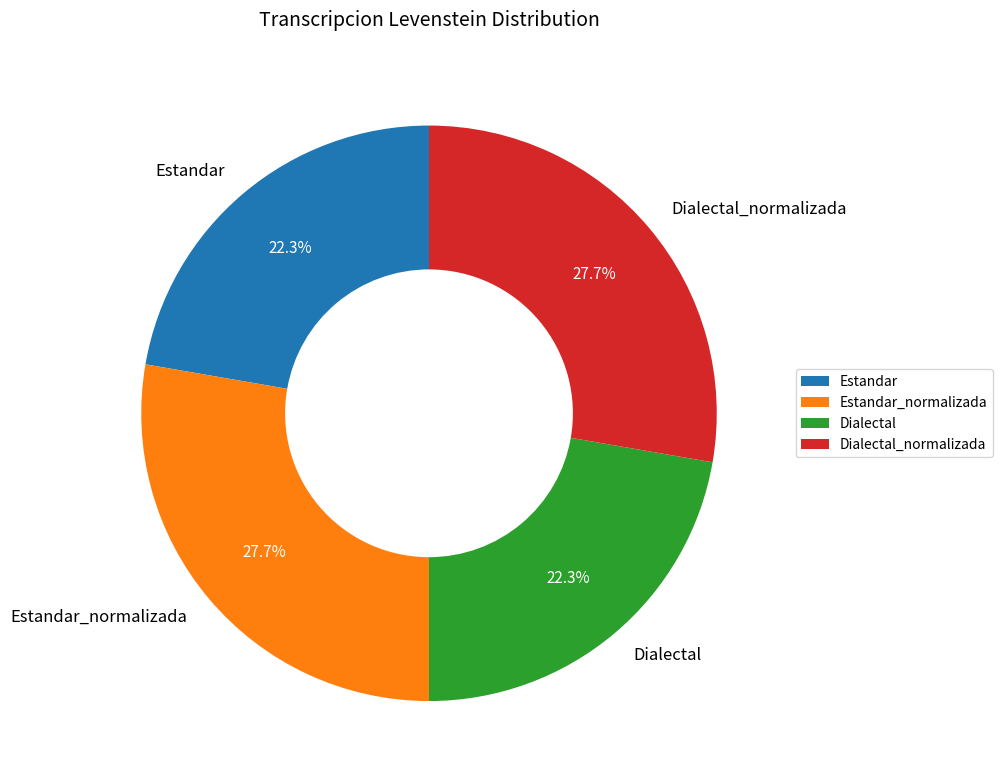

Does Estandar account for over 50% of the chart?

No